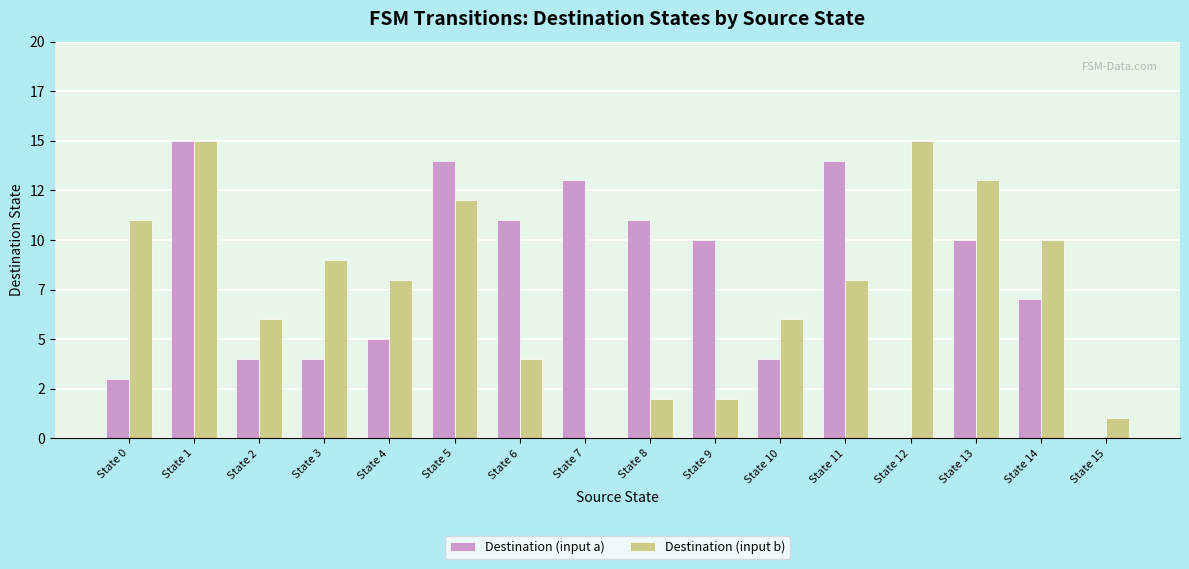

What are all the series names shown in the legend?

Destination (input a), Destination (input b)